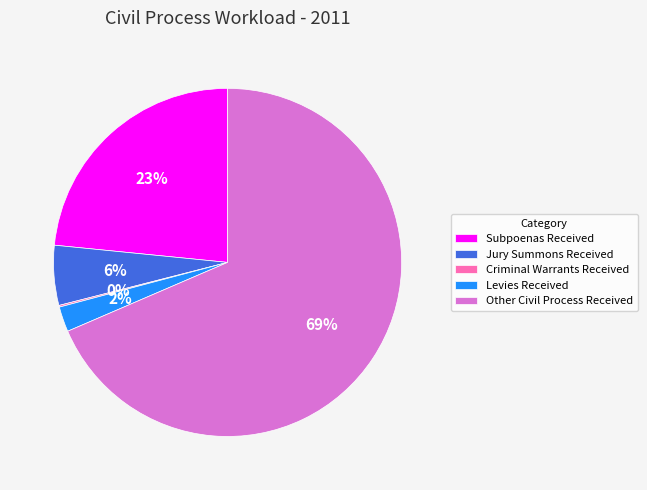

The Levies Received slice represents 2% of the pie. True or false?

True